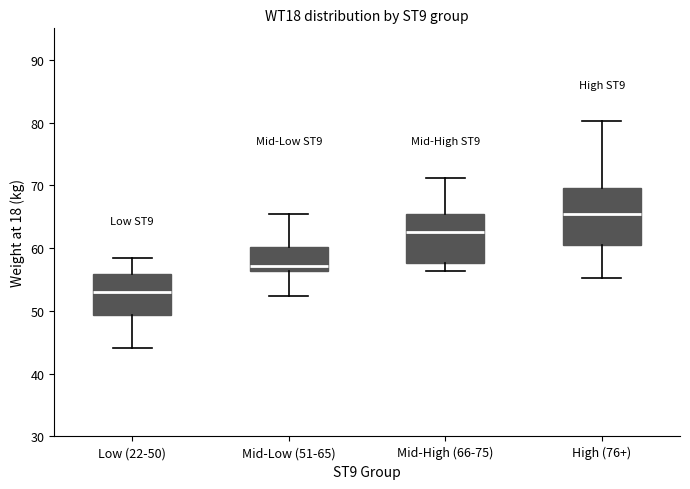

Where does the lower whisker of the box for Mid-Low (51-65) end on the y-axis? The values are not printed on the chart, so give them approximately, as read against the axis.

52